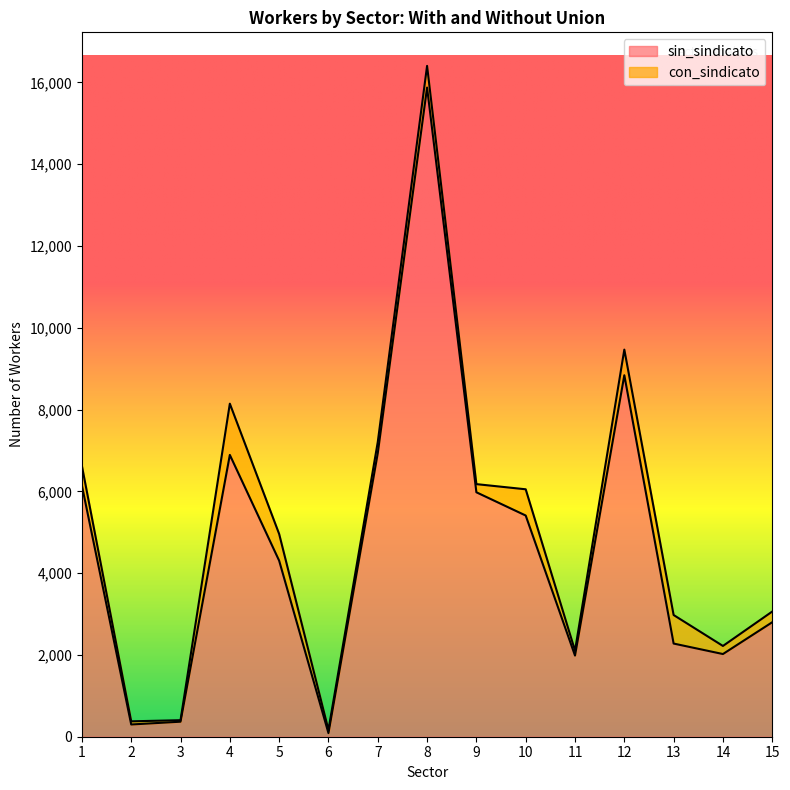

How many data points does each series have?

15